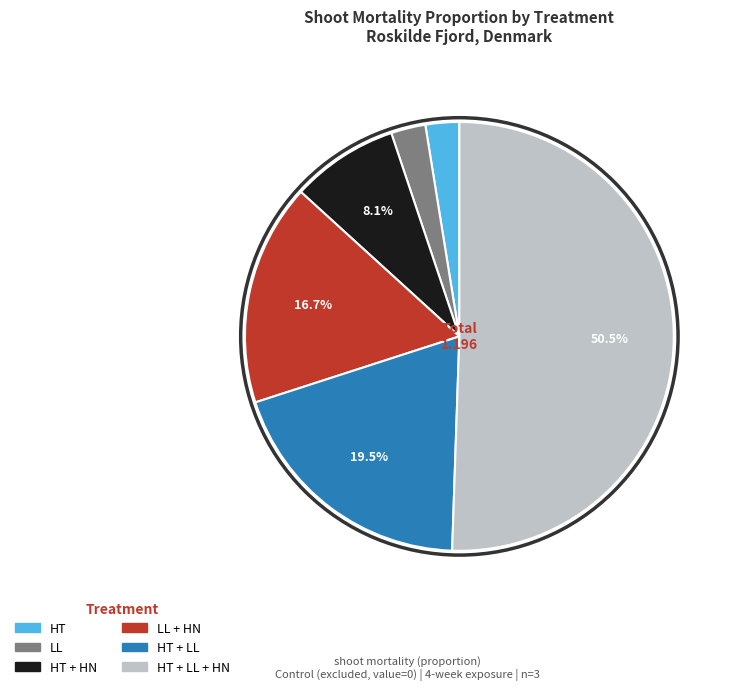

Is there a majority slice in this chart?

Yes